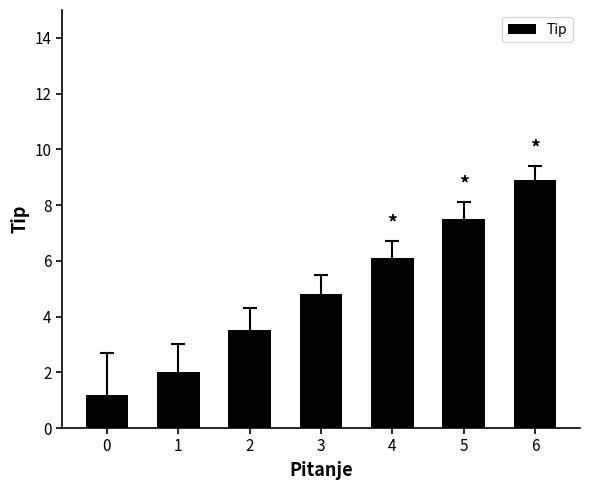

Reading left to right, list all the values displayed in this chart.

1.2	2.0	3.5	4.8	6.1	7.5	8.9